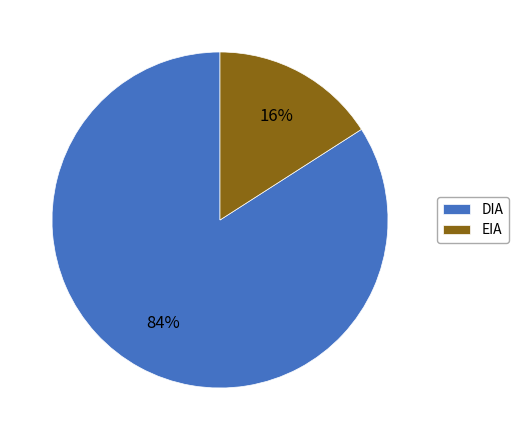

What percentage is the EIA slice, to the nearest percent?

16%